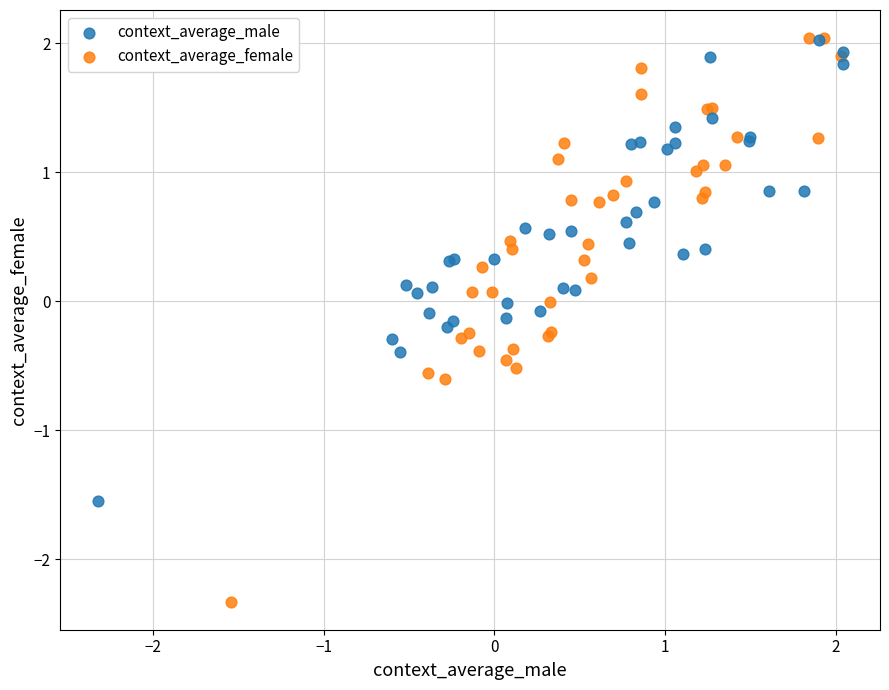

Which series contains the lowest Y value?

context_average_female